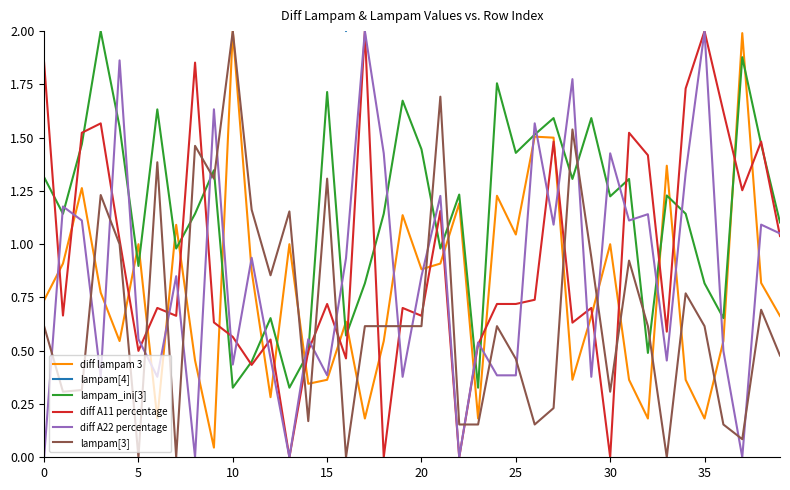

At which label is lampam[4] closest to 4?

28